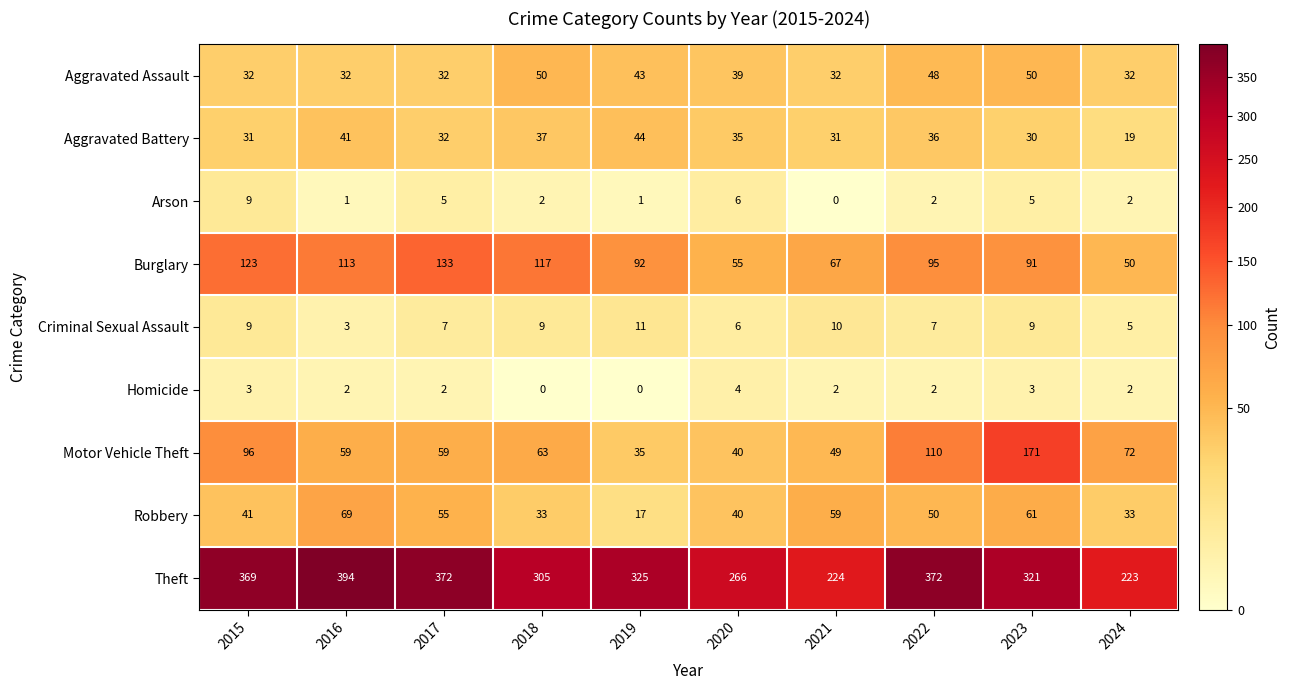

True or false: Aggravated Assault has a value of 50 at 2018.

True